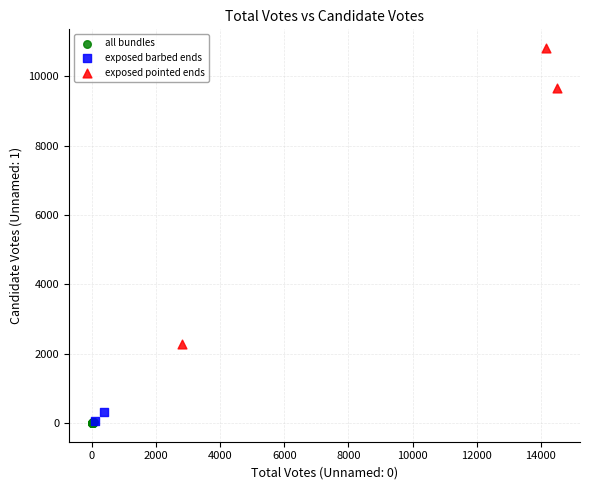

What are all the series names shown in the legend?

all bundles, exposed barbed ends, exposed pointed ends